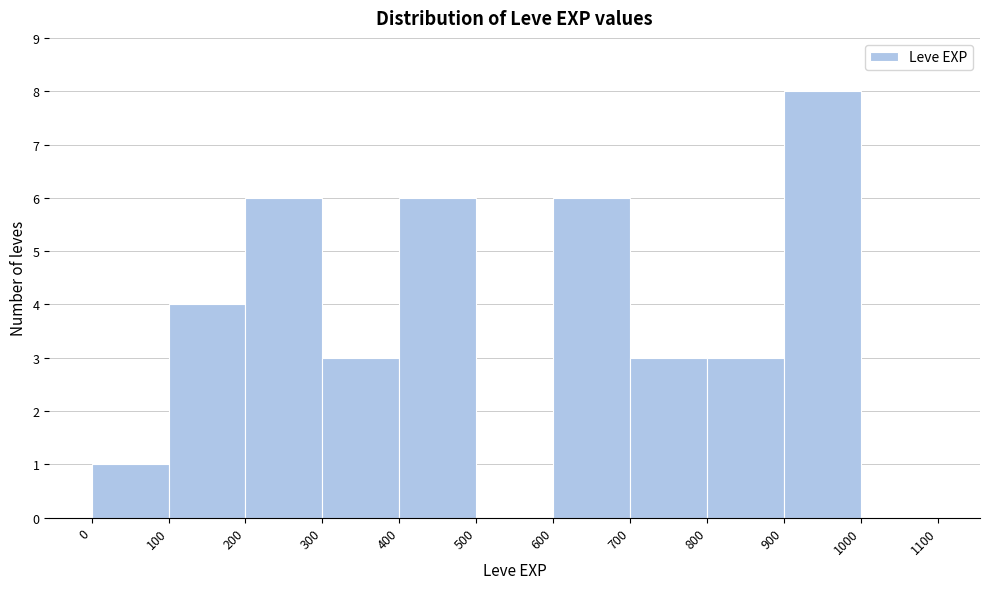

Reading left to right, list every bar in this chart as the range it spans on the x-axis followed by its height. The values are not printed on the chart, so give them approximately, as read against the axis.

0 to 100: 1
100 to 200: 4
200 to 300: 6
300 to 400: 3
400 to 500: 6
500 to 600: 0
600 to 700: 6
700 to 800: 3
800 to 900: 3
900 to 1000: 8
1000 to 1100: 0